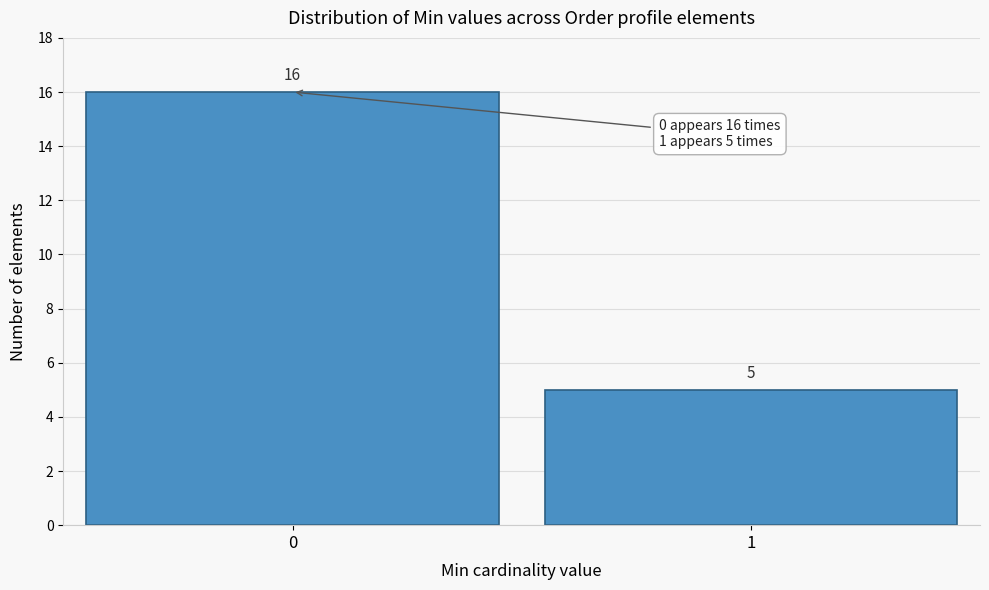

Reading right to left, list all the values displayed in this chart.

5	16